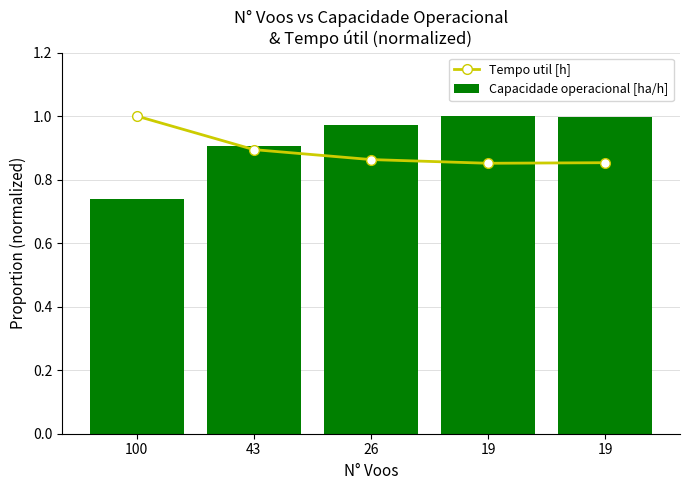

How many data points does each series have?

5